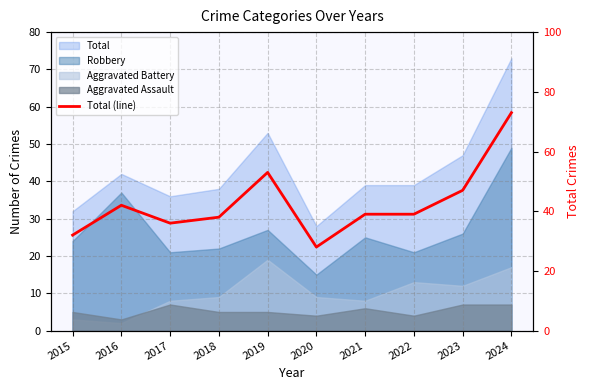

What is the maximum value shown in the chart?

73